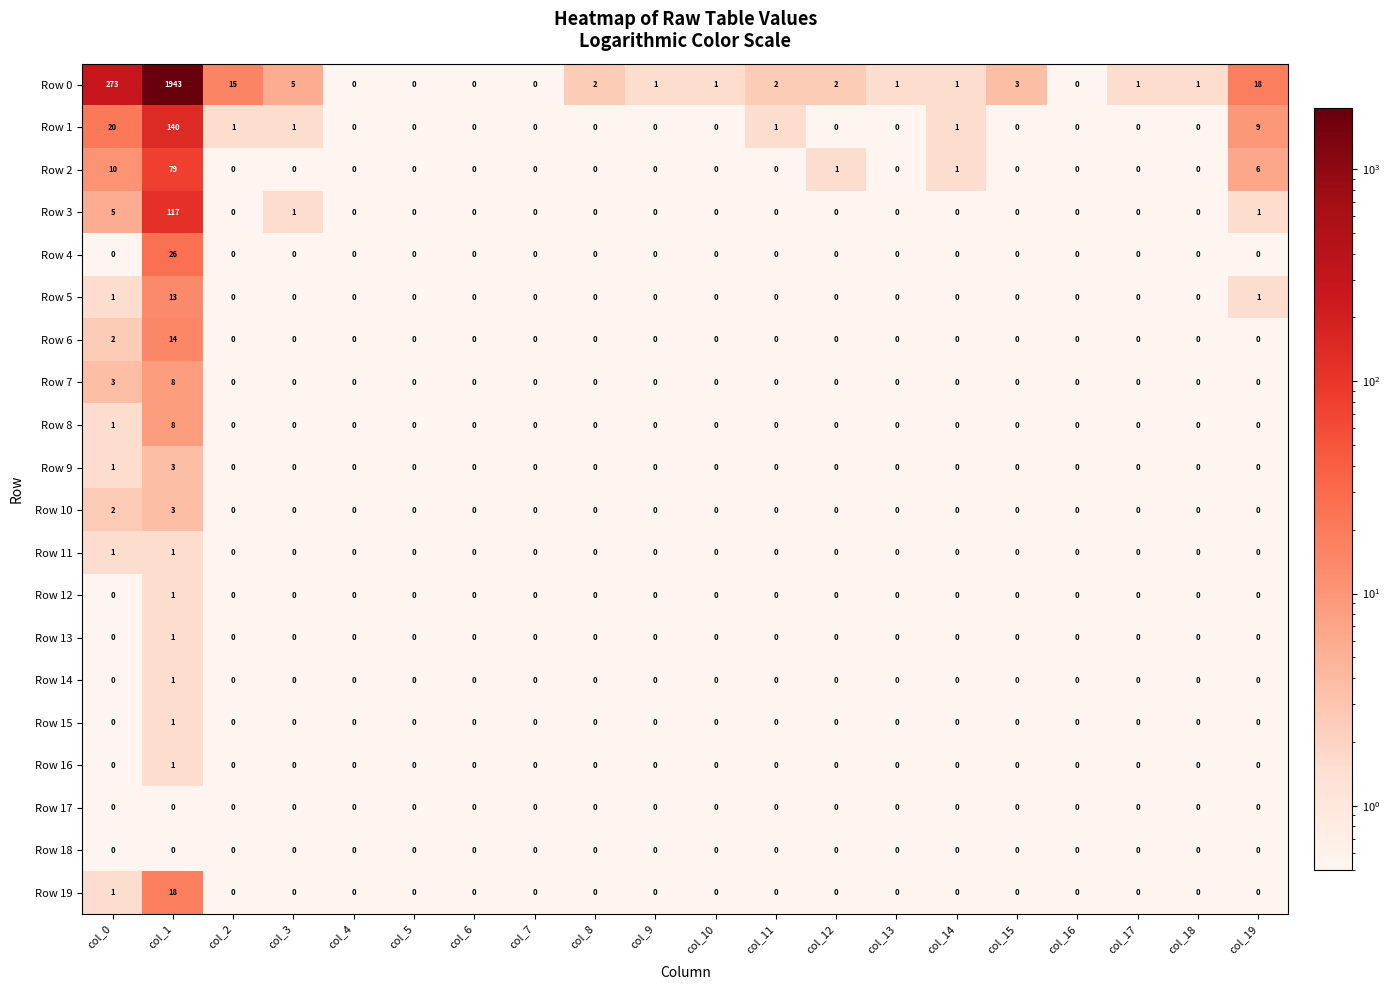

How many Row 16 values are between 0 and 1?

20